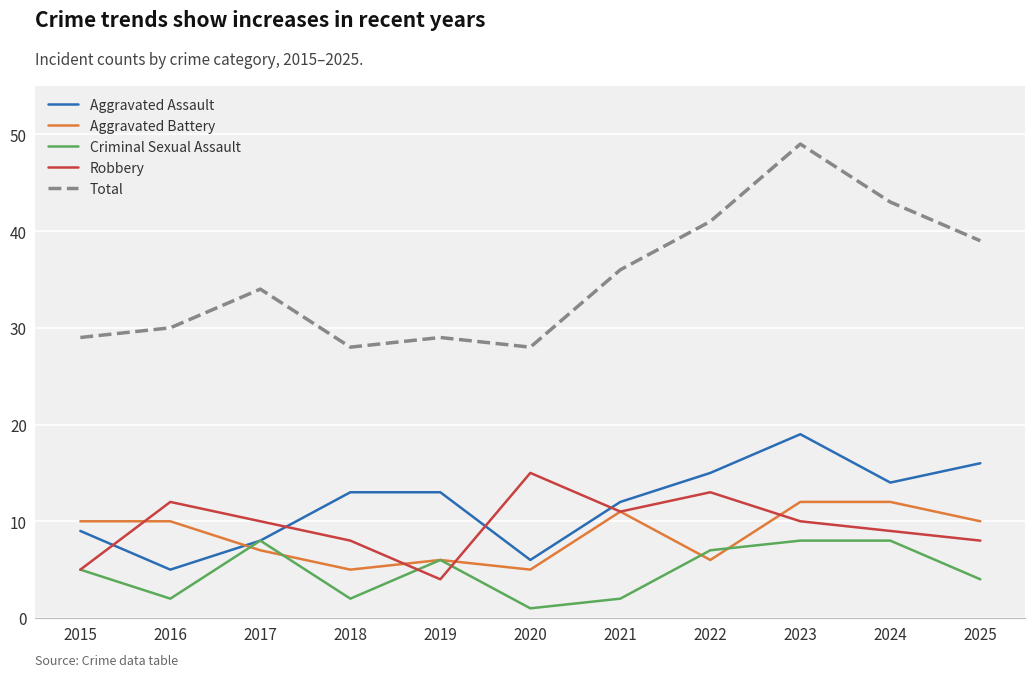

Read the Aggravated Battery value at 2021.

11